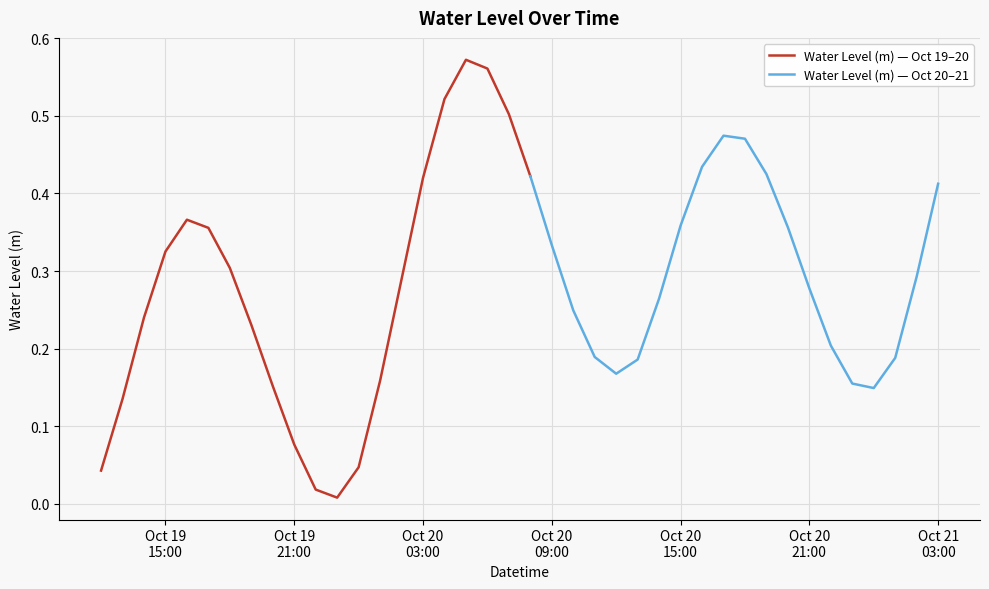

The chart shows a value of 0.0 at 2023-10-19 23:00:00. True or false?

False